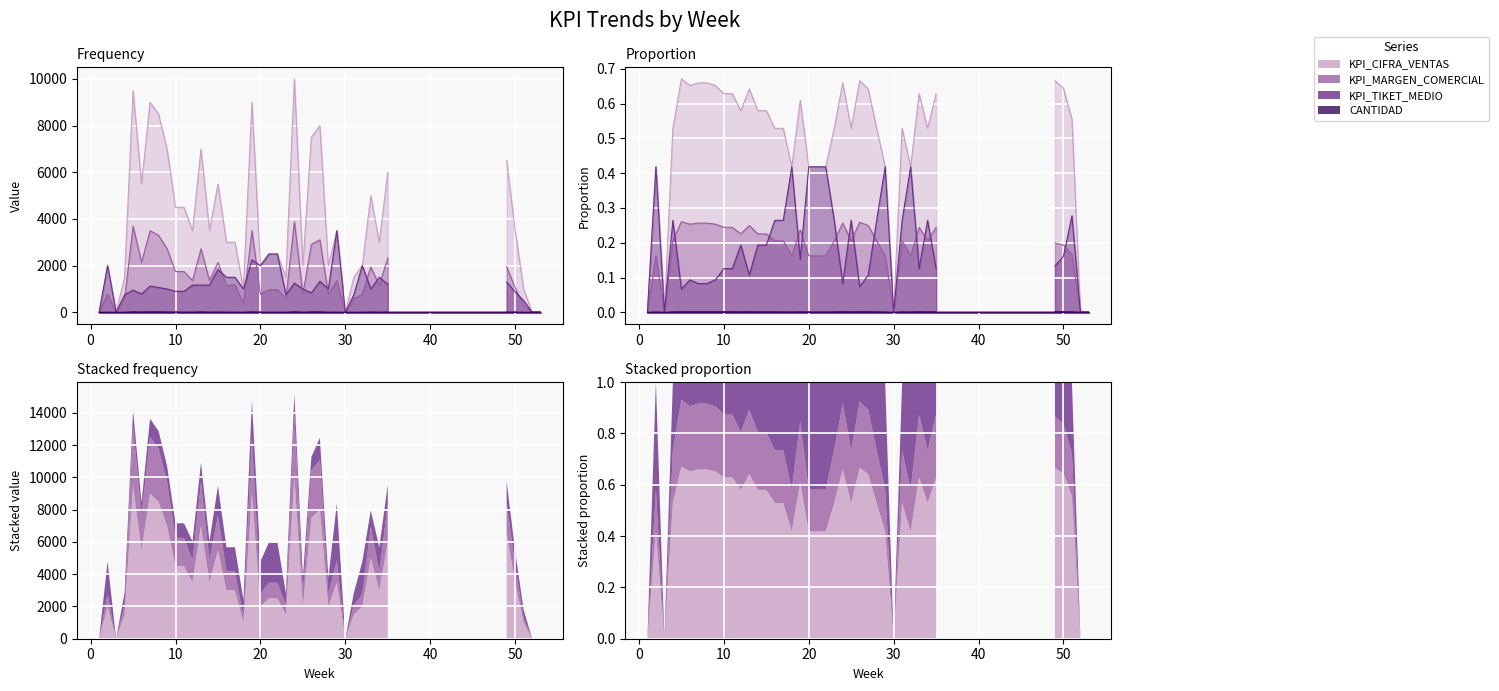

At which label does CANTIDAD reach its minimum?

52